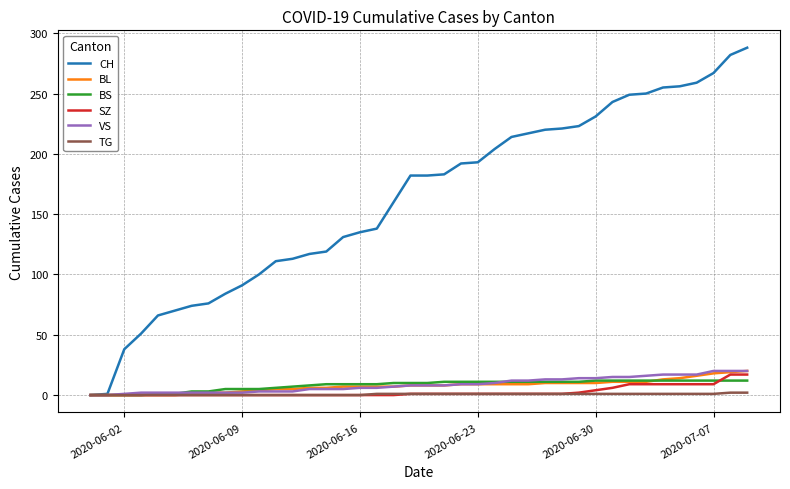

What is the greatest value displayed?

288